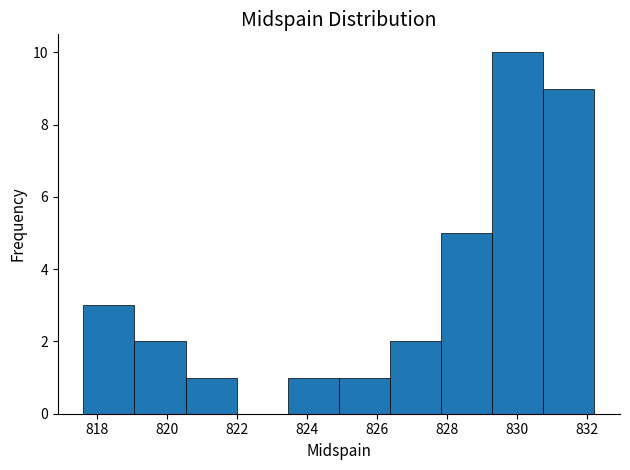

How tall is the bar that spans 826.4 to 827.8 on the x-axis? Neither the bar edges nor the heights are printed on the chart, so give them approximately, as read against the axes.

2